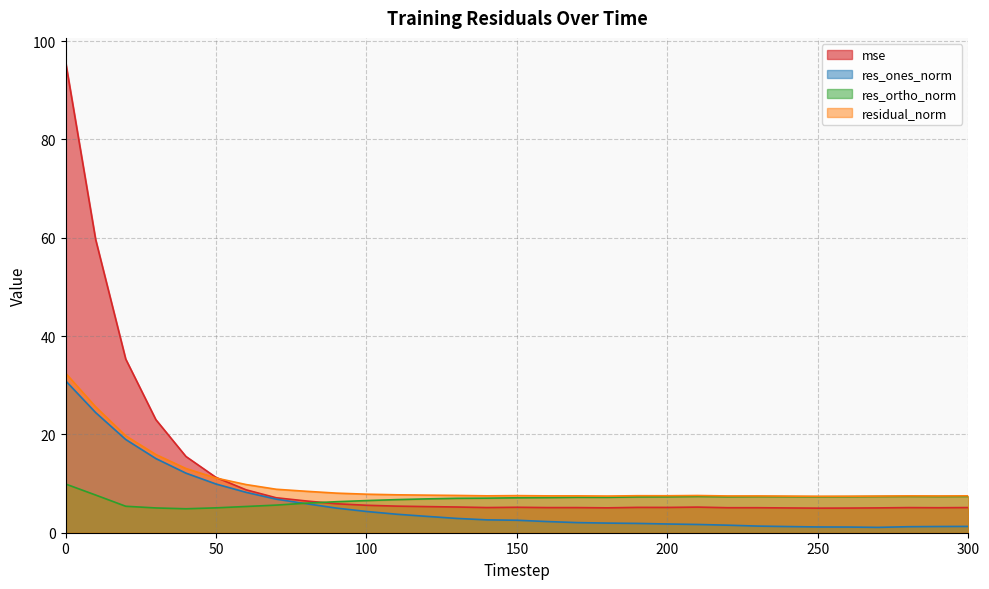

List the series in order of their overall mean, lowest first.

res_ones_norm, res_ortho_norm, residual_norm, mse